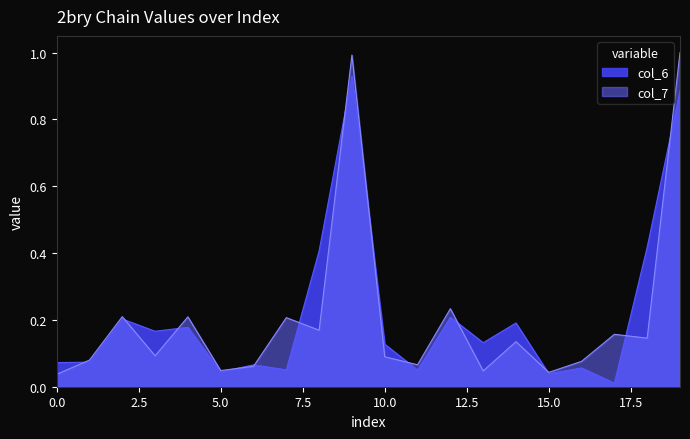

How many intersections are there between col_7 and col_6?

13